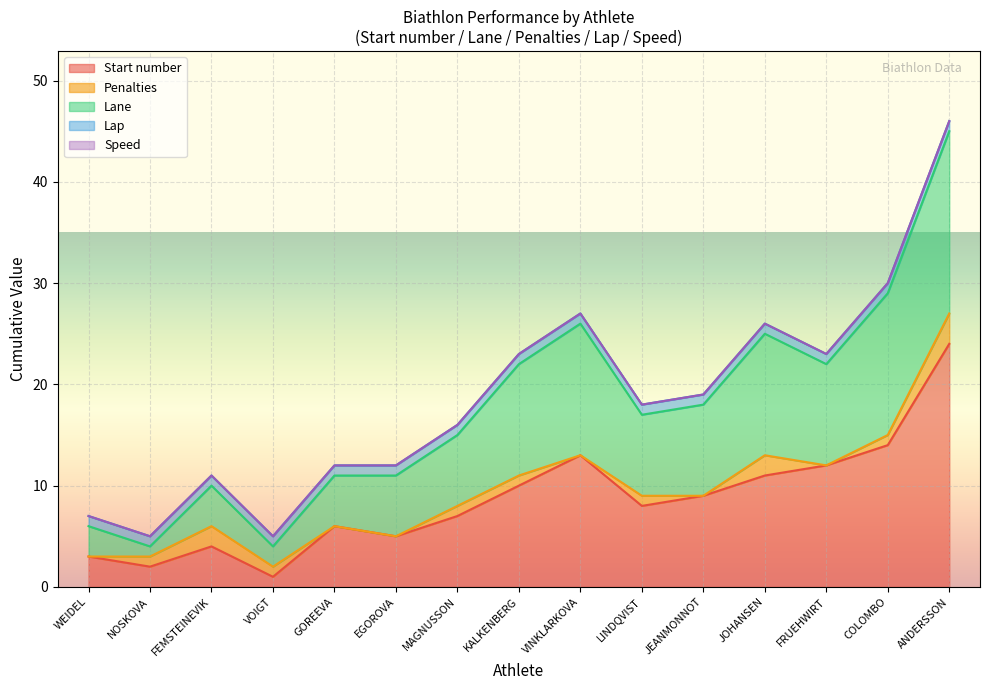

Which has a higher value, NOSKOVA or KALKENBERG?

KALKENBERG